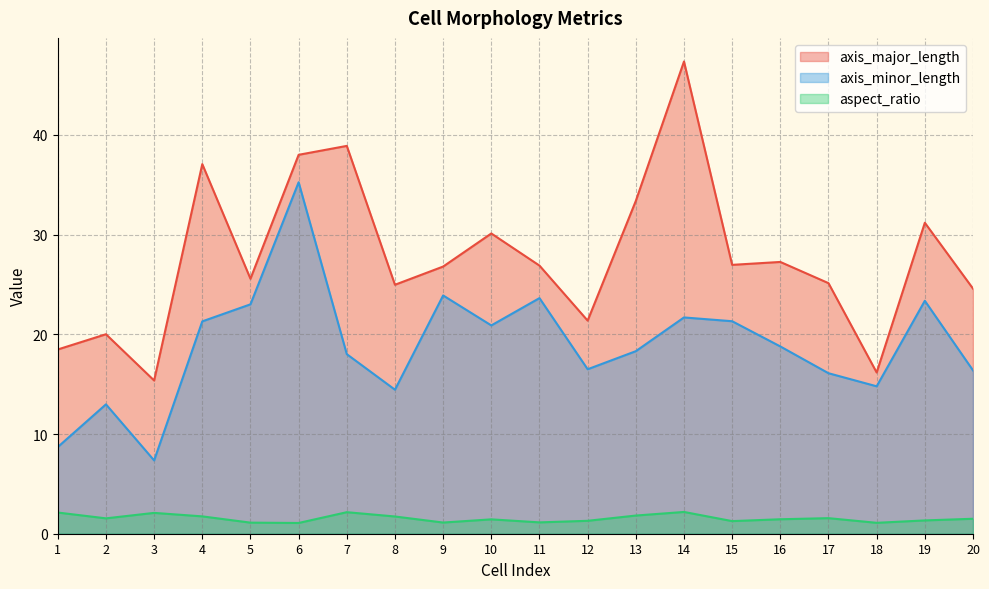

How many lines are shown in the chart?

3